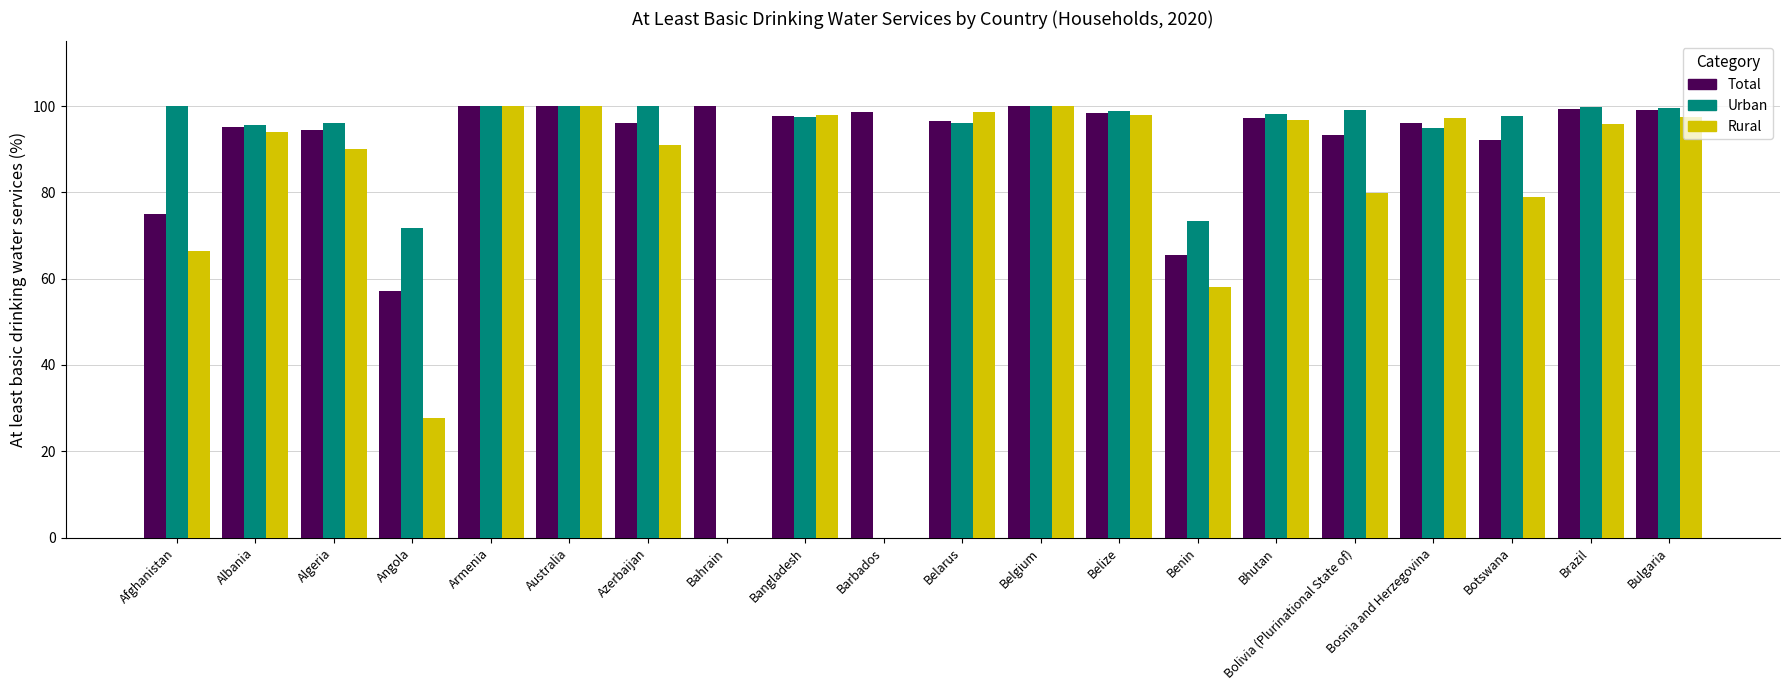

How many data points in At least basic drinking water (Rural) are less than 97?

10